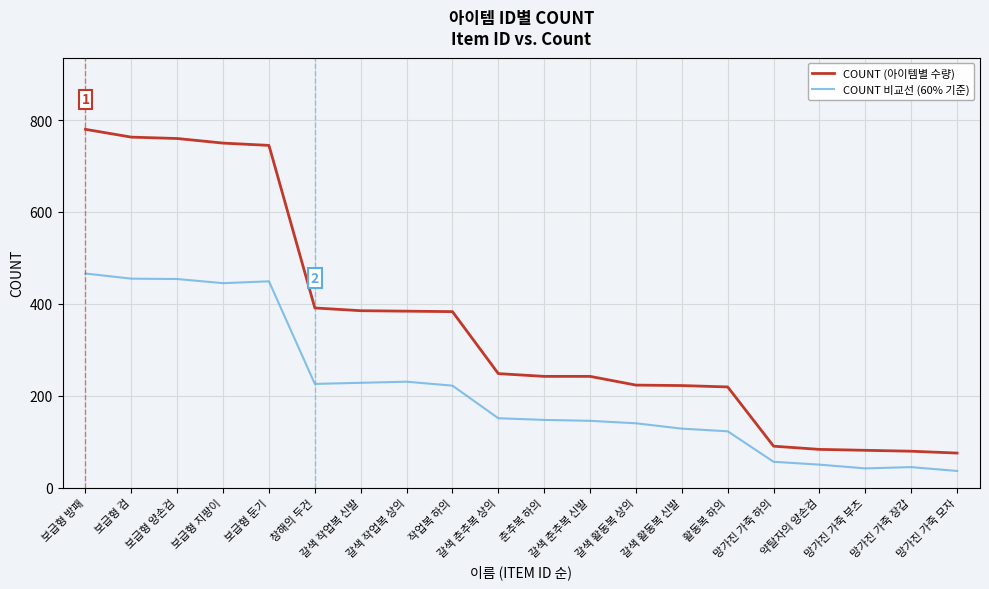

True or false: COUNT 비교선 (60% 기준) and COUNT (아이템별 수량) cross at least once.

False